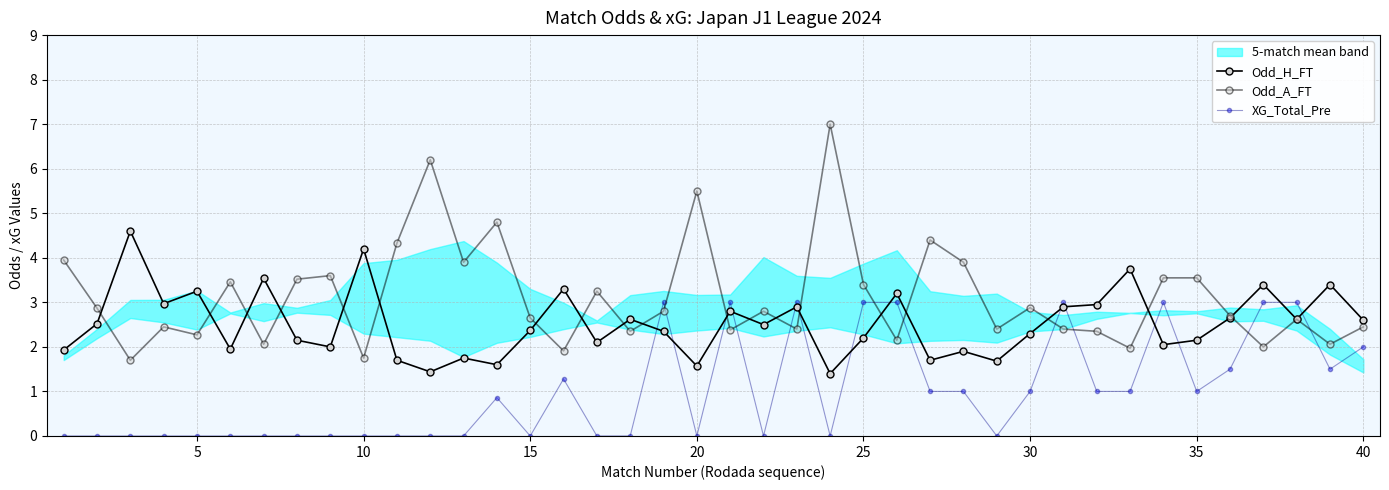

At which category is the sum across all series the highest?

25